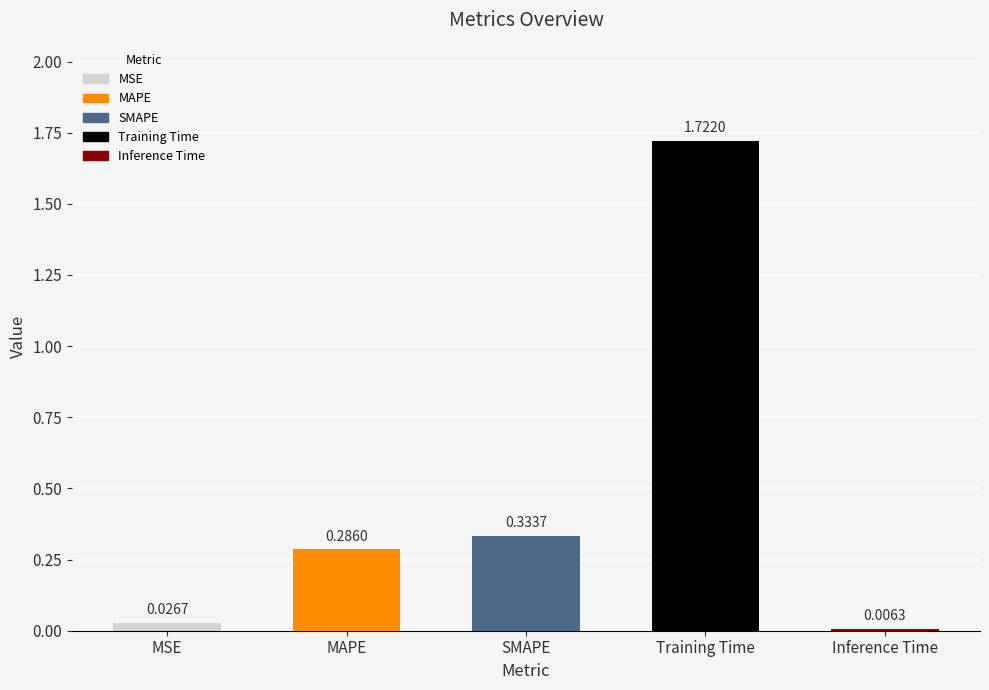

What is the label of the 5th bar from the left?

Inference Time